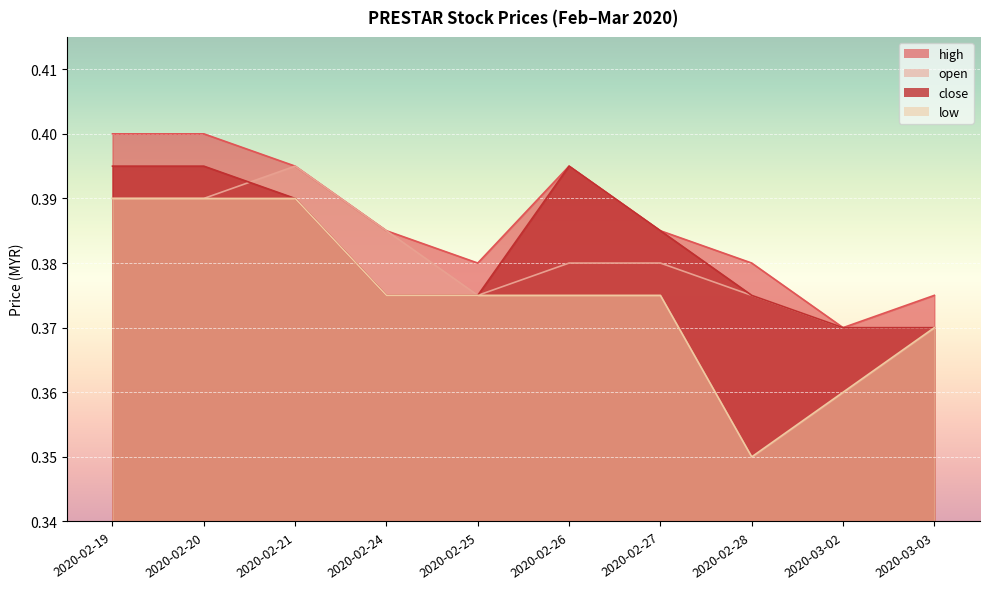

Rank the series at 2020-02-25 from highest to lowest value.

high, open, low, close